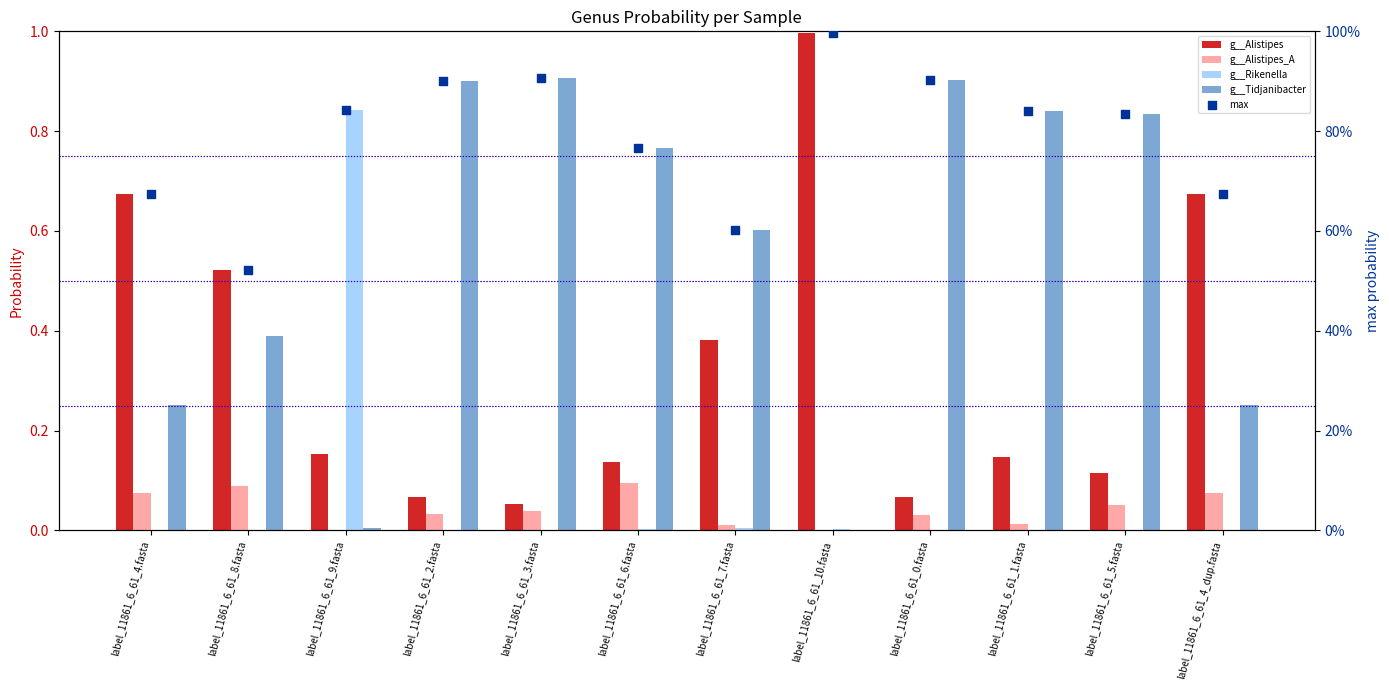

Which series contains the highest Y value?

g__Alistipes